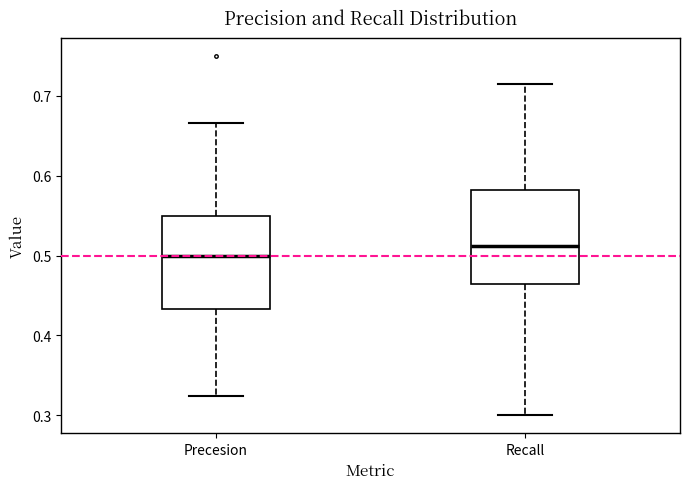

Which box has the highest median line?

Recall